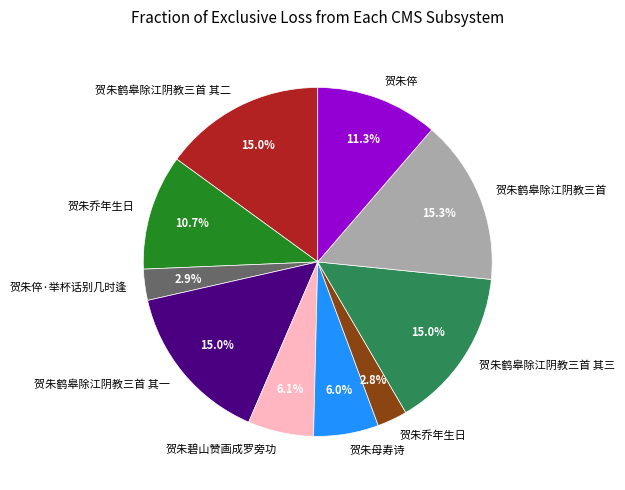

Does any single category account for the majority?

No